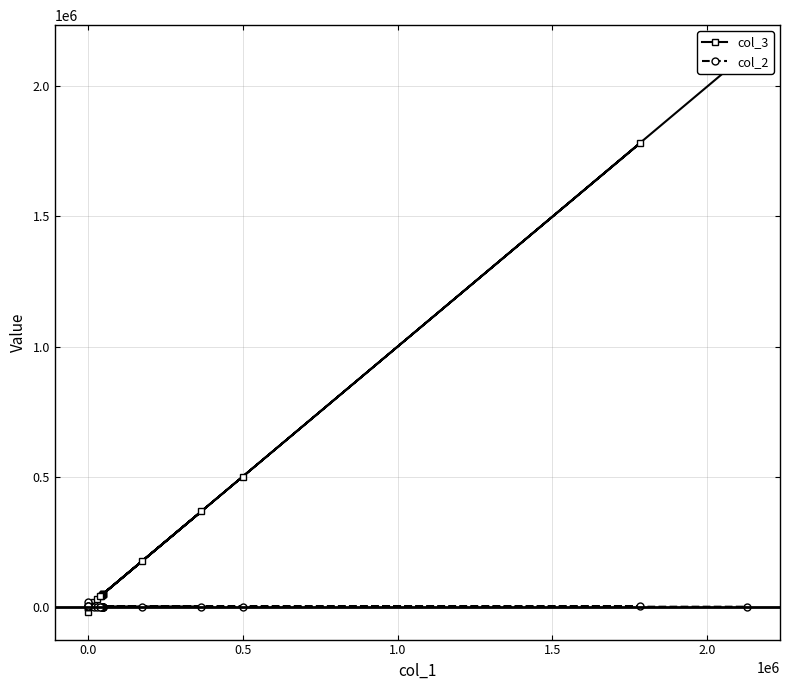

Where do col_3 and col_2 first cross each other?

−0.5 and 0.0